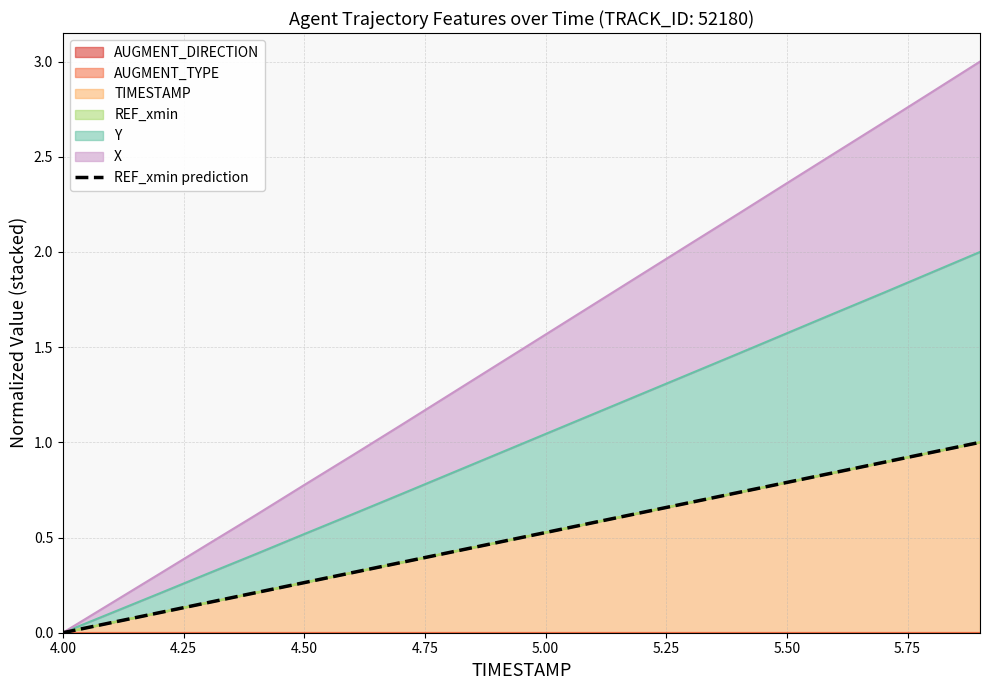

Is it true that TIMESTAMP equals 0.4 at 4.00?

False